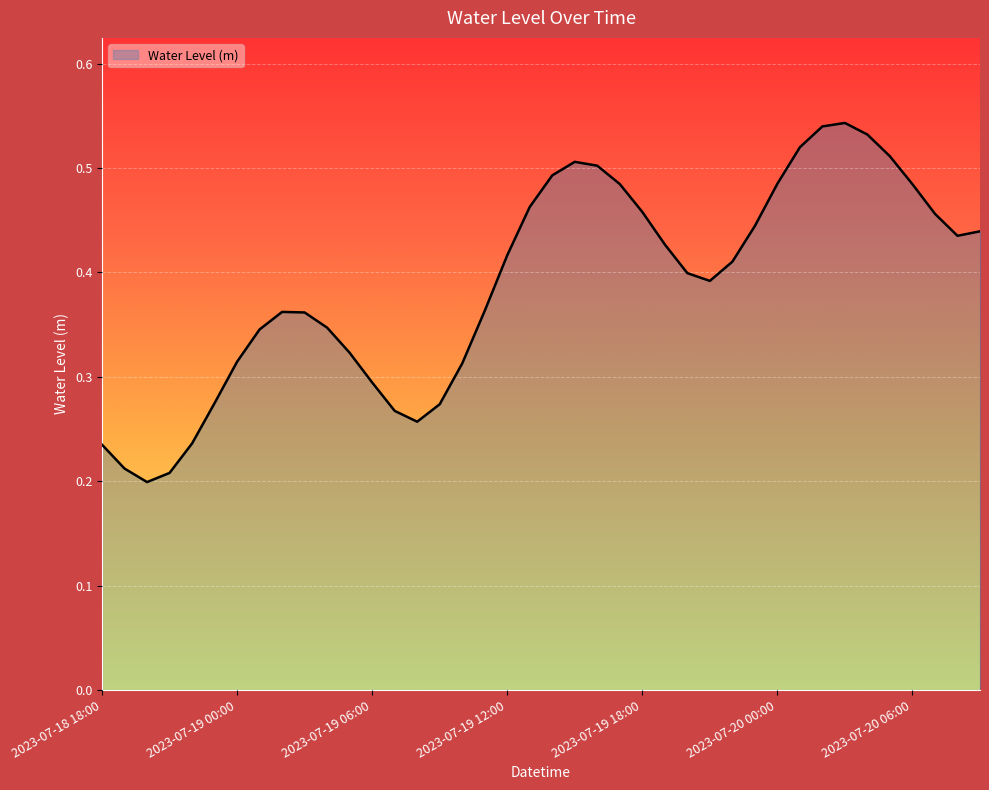

Does the chart have visible grid lines?

Yes